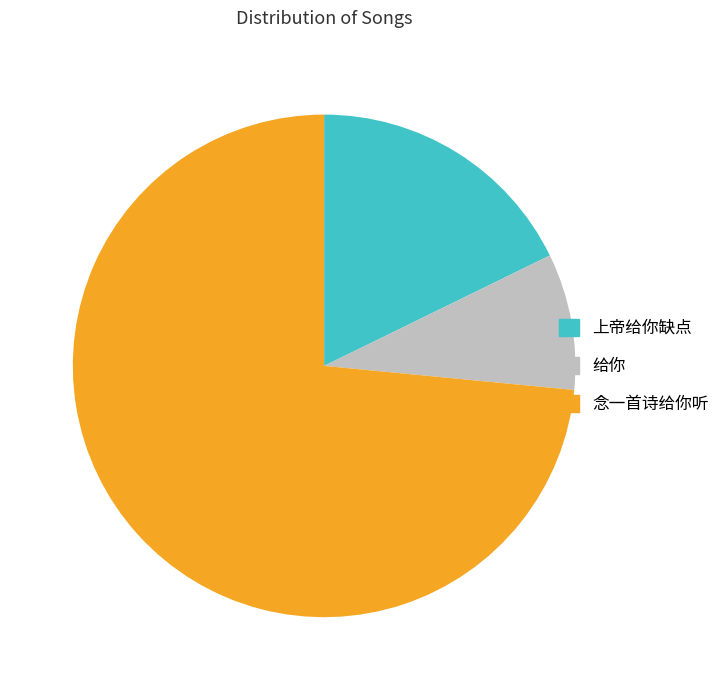

Which category accounts for the majority?

念一首诗给你听